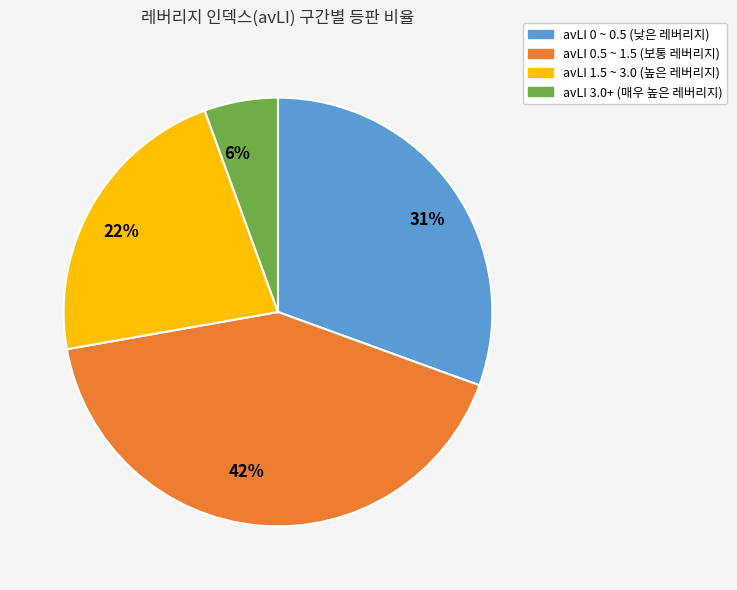

Does 42% represent more than half of the total?

No